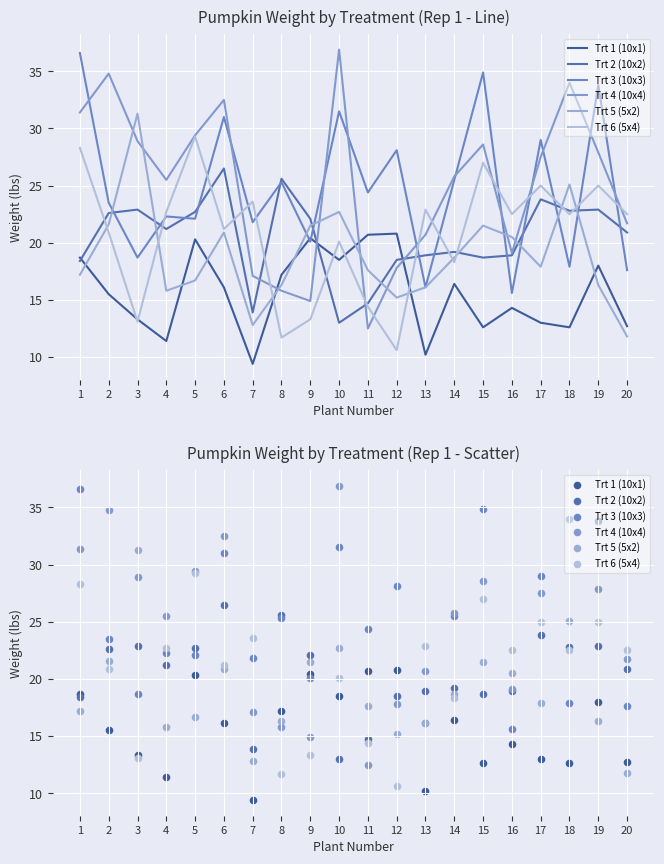

Which series reaches the maximum Y coordinate?

Trt 4 (10x4)